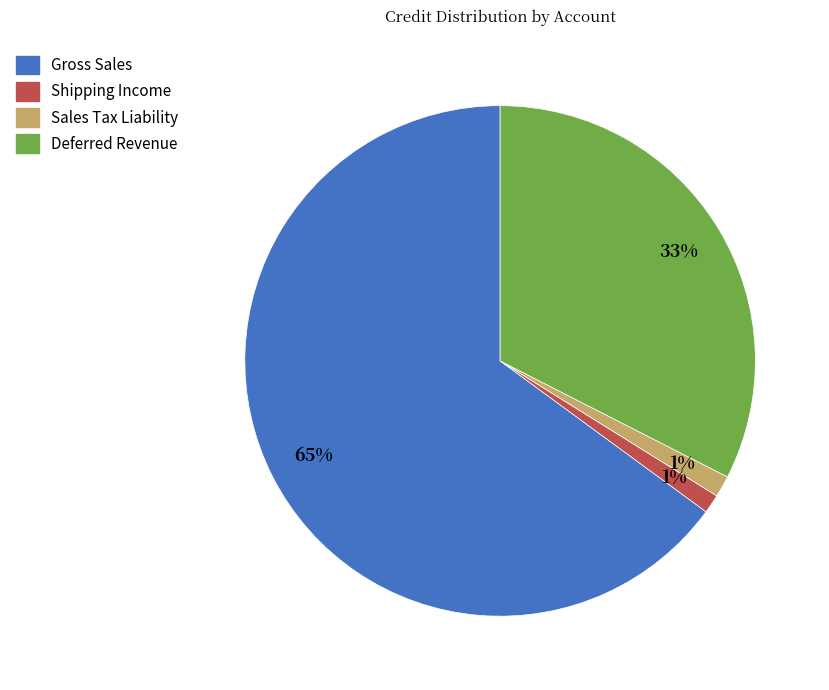

To the nearest percent, what portion does Deferred Revenue represent?

33%